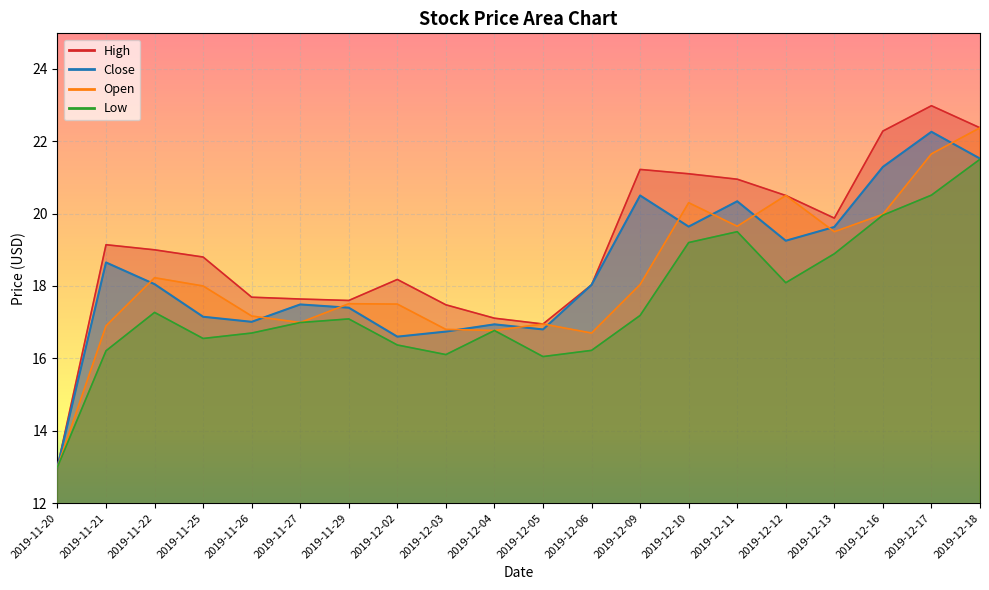

What is the average value of the Open series?

18.2